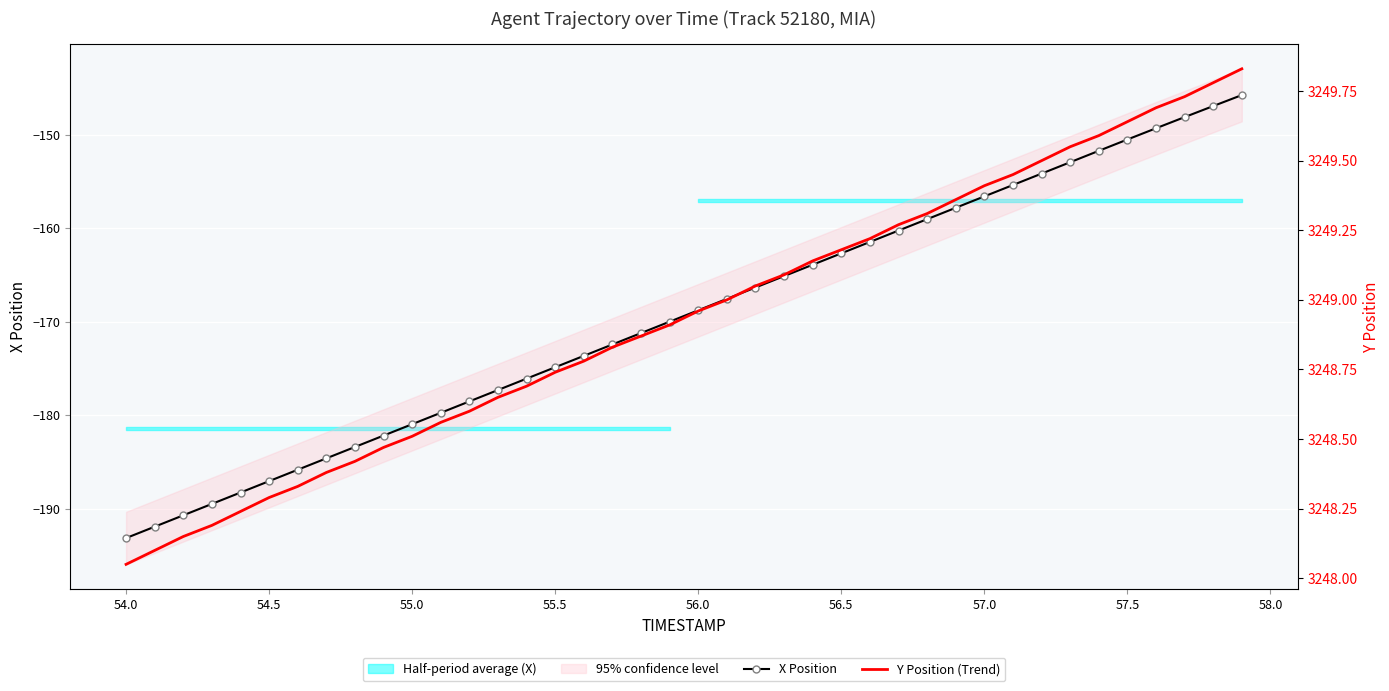

What is the sum of all Y Position (Trend) values?

129957.5